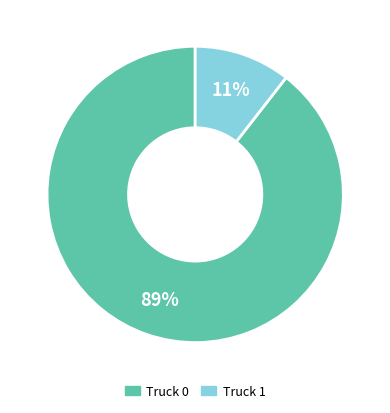

To the nearest percent, what is the combined percentage of Truck 0 and Truck 1?

100%